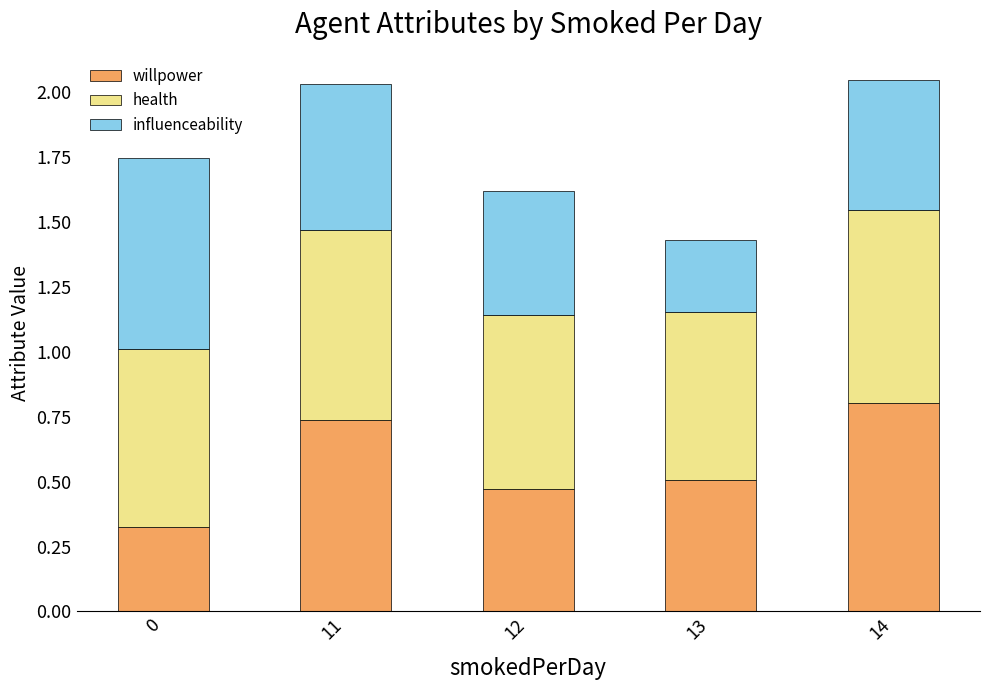

True or false: willpower has a value of 0.2 at 13.

False